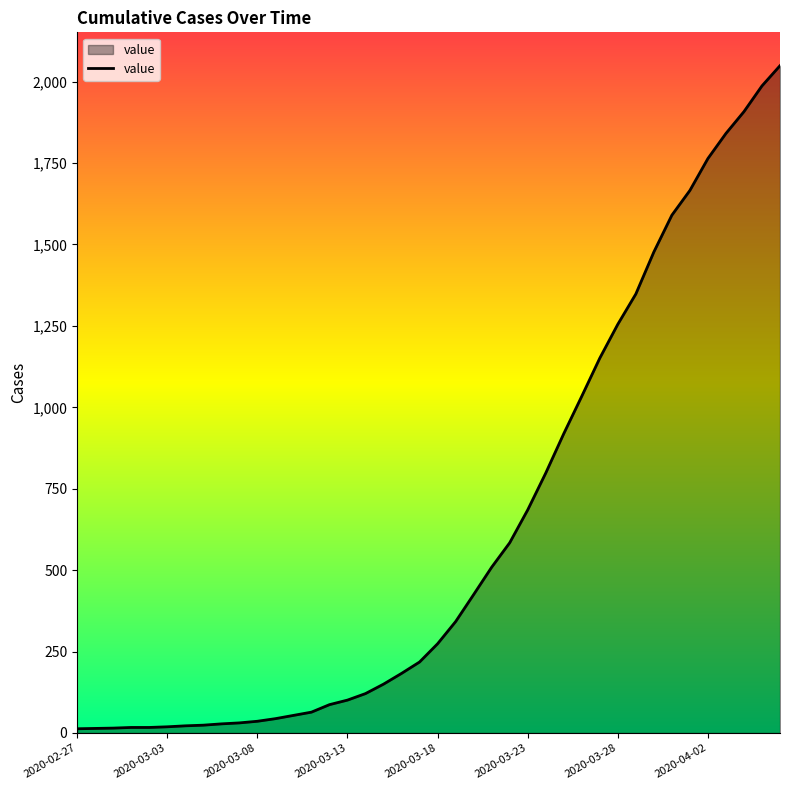

What is the sum of all values?

24864